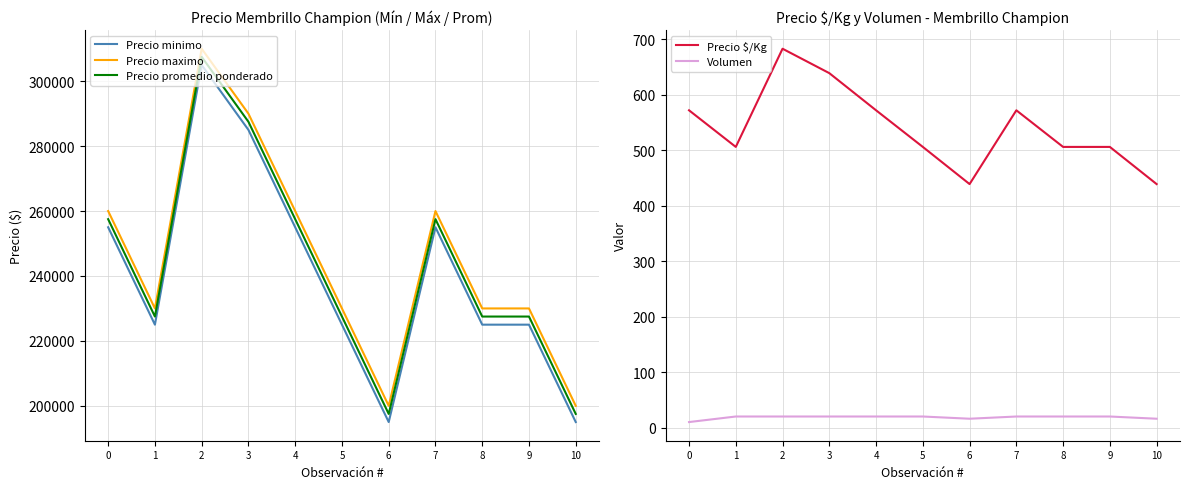

Reading left to right, extract all data points from this chart.

Precio minimo: 0=255000	1=225000	2=305000	3=285000	4=255000	5=225000	6=195000	7=255000	8=225000	9=225000	10=195000
Precio maximo: 0=260000	1=230000	2=310000	3=290000	4=260000	5=230000	6=200000	7=260000	8=230000	9=230000	10=200000
Precio promedio ponderado: 0=257500	1=227500	2=307500	3=287500	4=257500	5=227500	6=197500	7=257500	8=227500	9=227500	10=197500
Precio $/Kg: 0=572	1=506	2=683	3=639	4=572	5=506	6=439	7=572	8=506	9=506	10=439
Volumen: 0=10	1=20	2=20	3=20	4=20	5=20	6=16	7=20	8=20	9=20	10=16